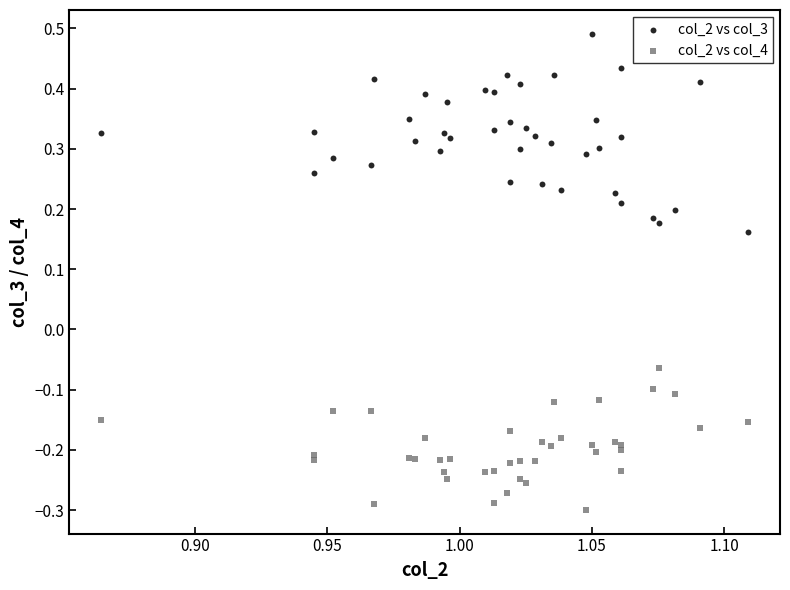

Which series contains the lowest Y value?

col_2 vs col_4